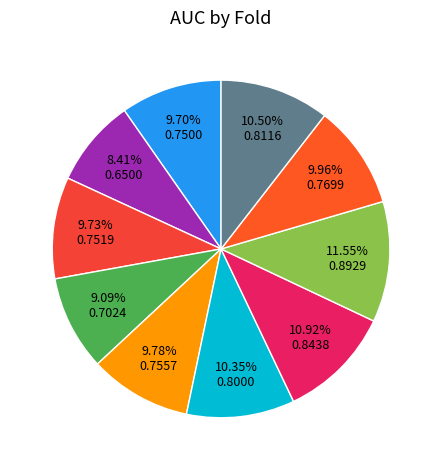

What is the largest slice in the pie chart?

Fold 8